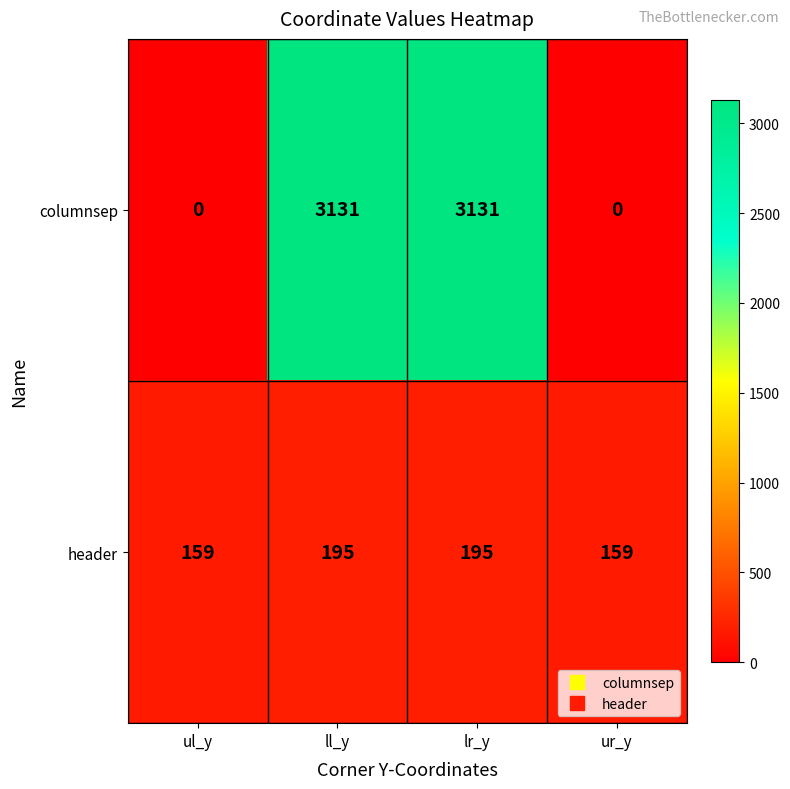

What is the difference between the maximum and second lowest values in the header series?

36